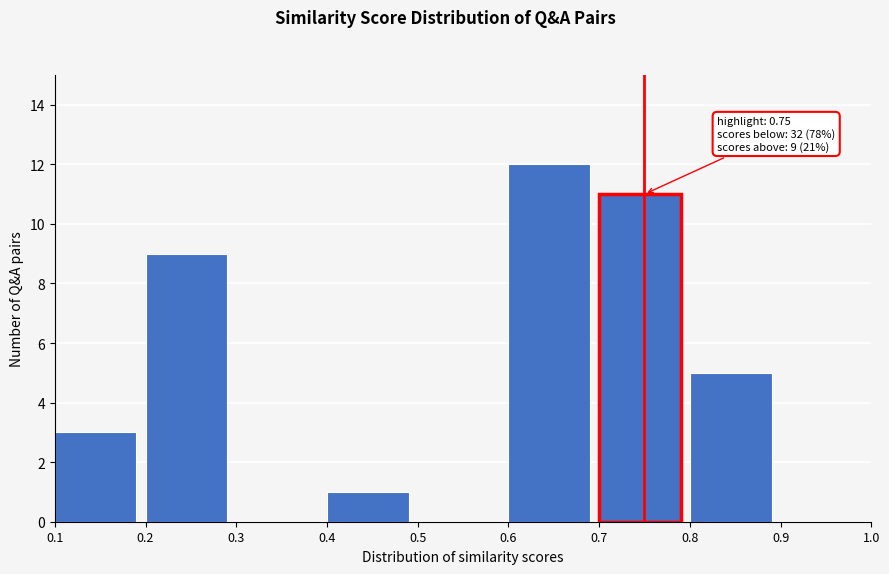

Over which range of the x-axis is the bar tallest?

0.6 to 0.7